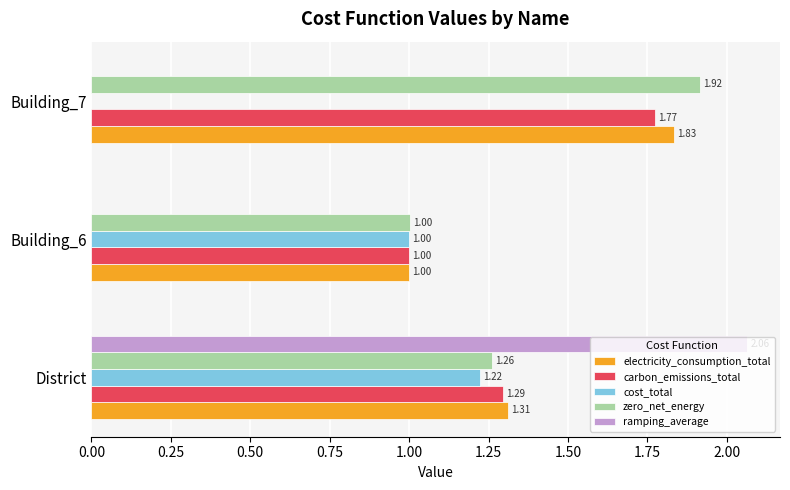

Which series changed the most between District and Building_6?

ramping_average